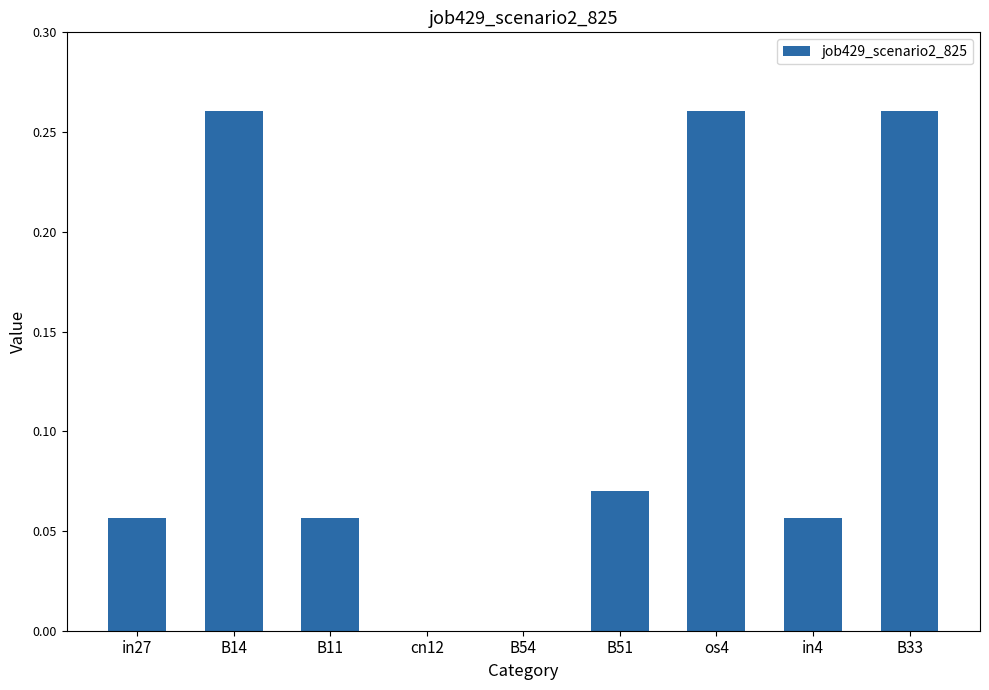

What is the change in value from B11 to B33?

+0.2